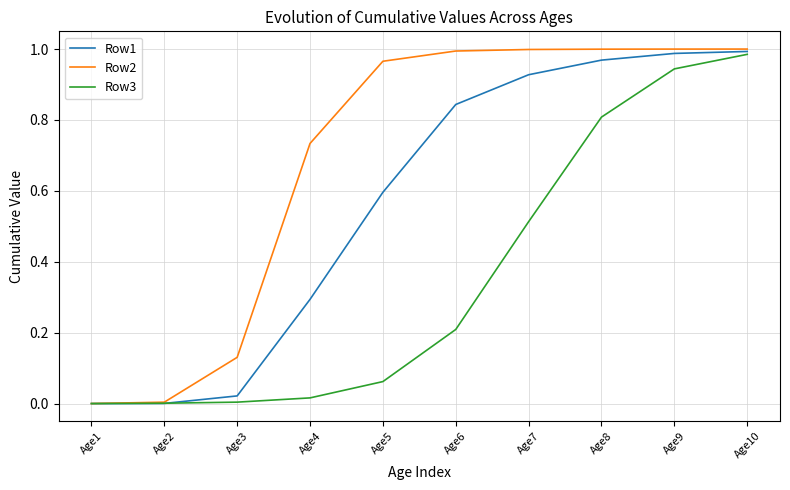

How many distinct data groups are displayed?

3